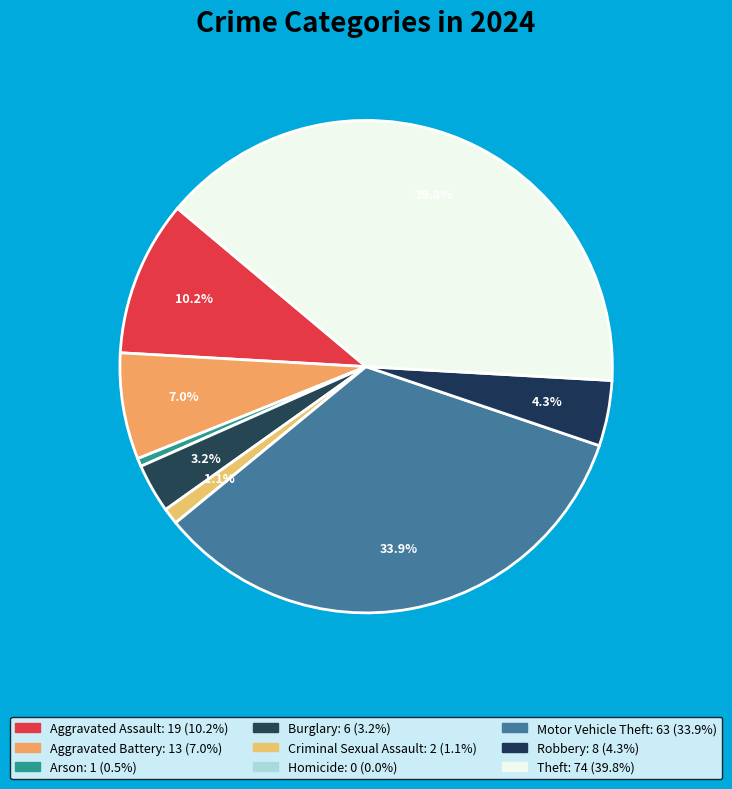

To the nearest percent, what is the difference between the largest and smallest slice percentages?

40%